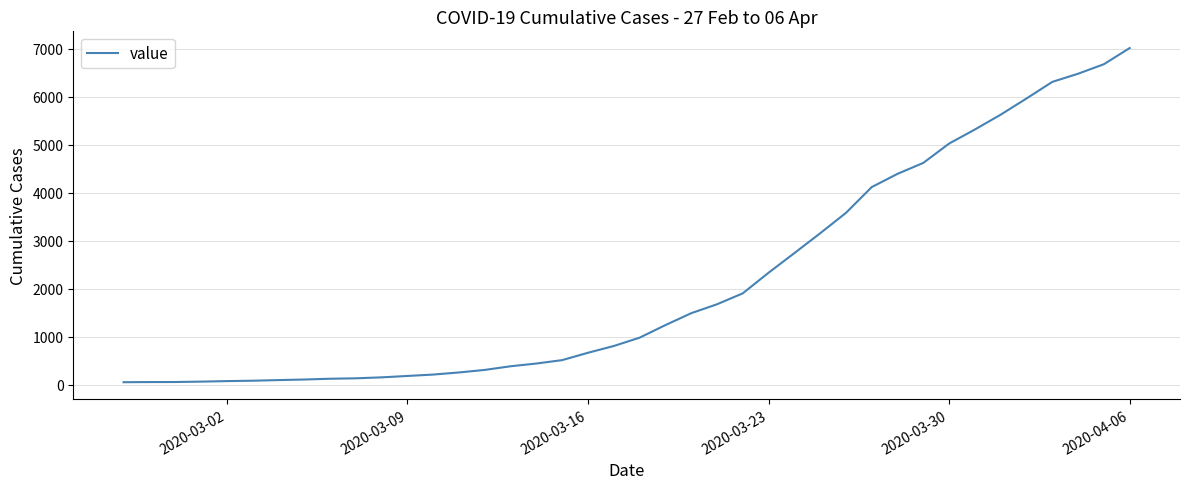

What is the difference between the maximum and minimum values?

6962